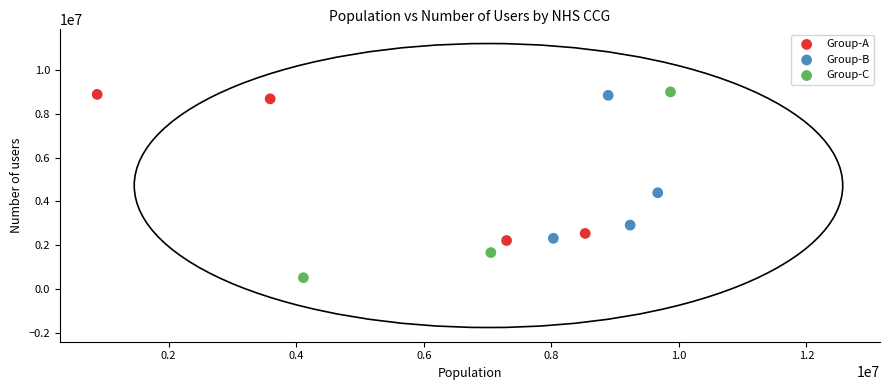

Which series contains the lowest Y value?

Group-C